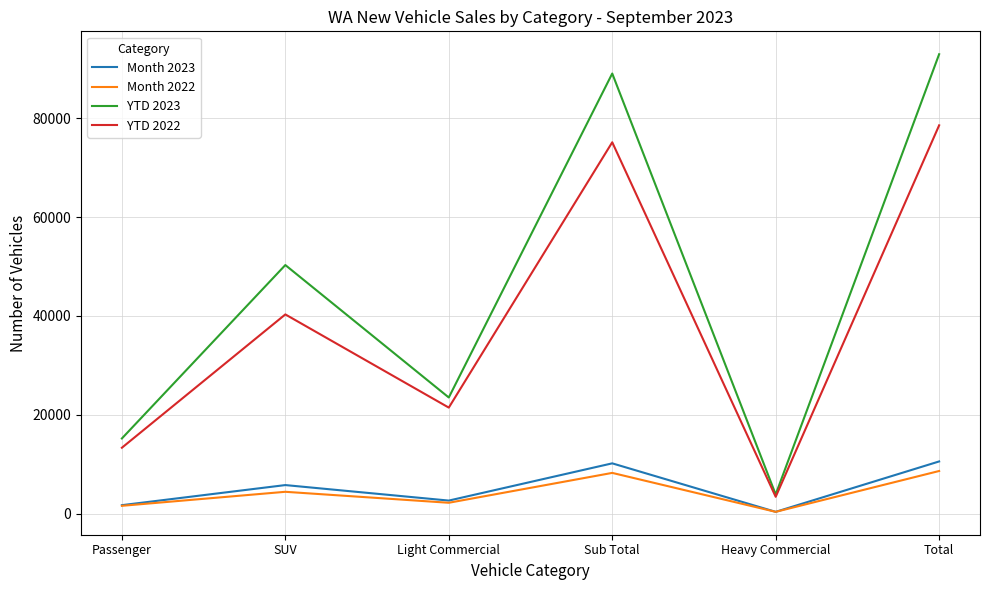

Where is the first local maximum for YTD 2023?

SUV